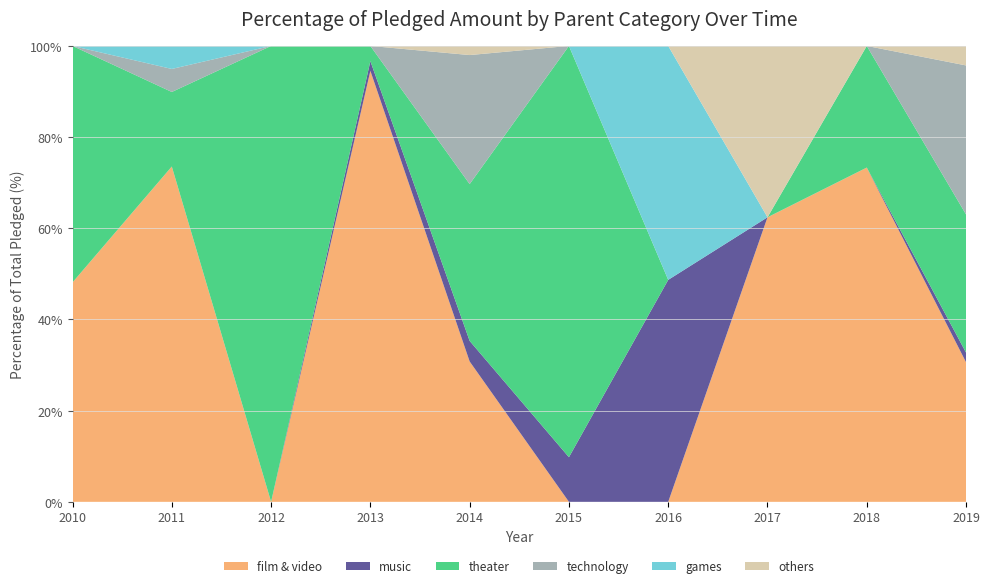

What is the total value across all series at 2017?

100.0